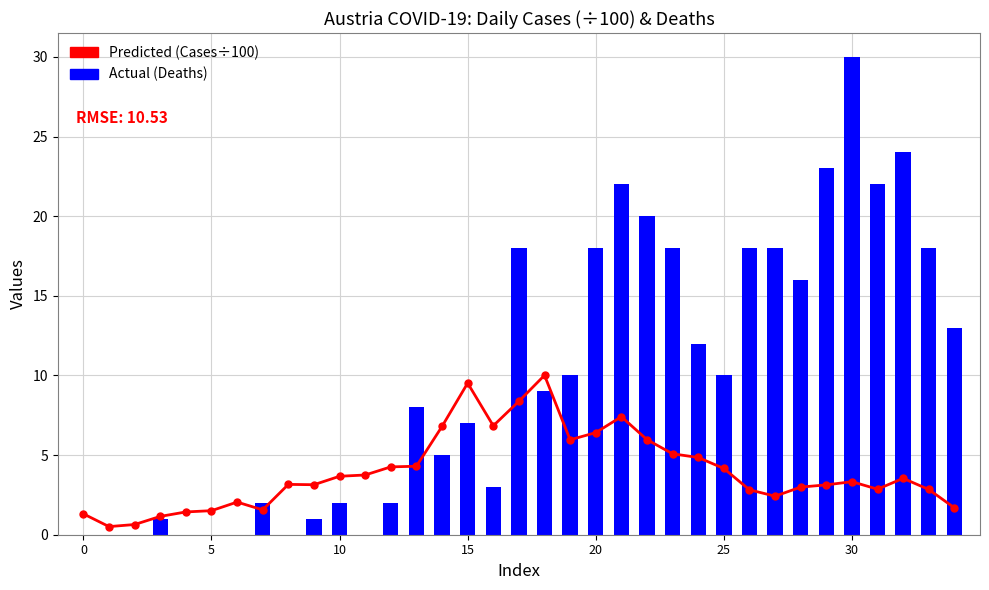

At which category is the sum across all series the highest?

30